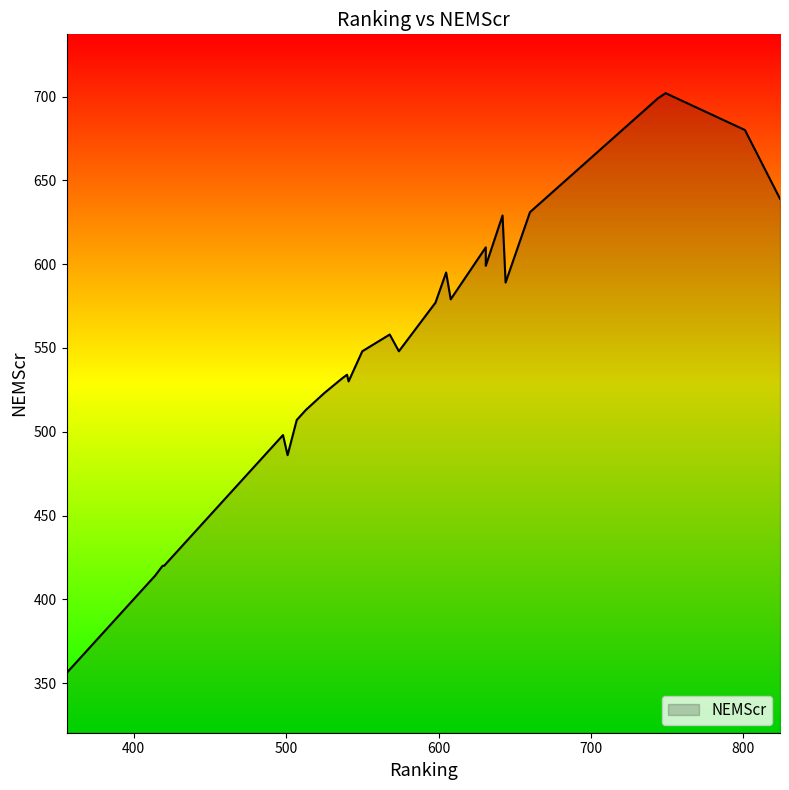

Is it true that the value at 511 is 261?

False